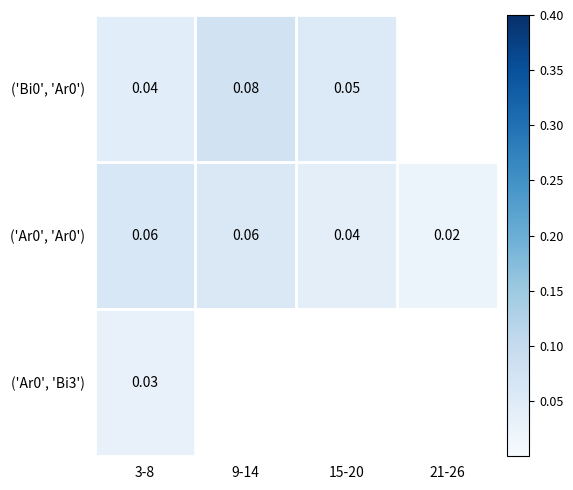

Is the value of ('Ar0', 'Bi3') at 3-8 greater than the value of ('Ar0', 'Ar0') at 15-20?

No